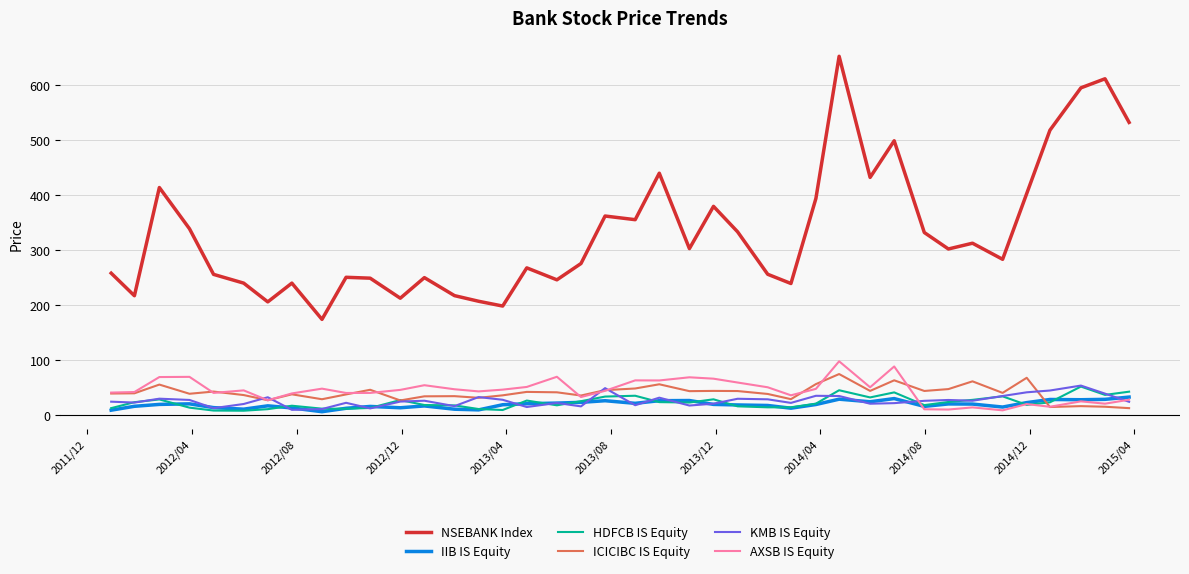

Which series has the widest spread of values?

NSEBANK Index